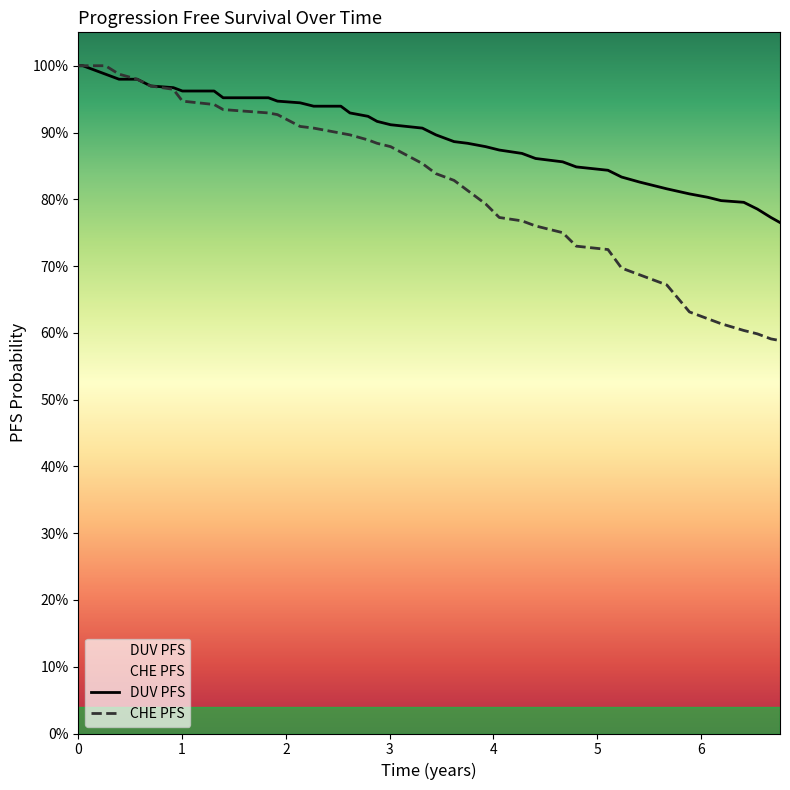

What is the label of the 25th point from the left?

4.05731